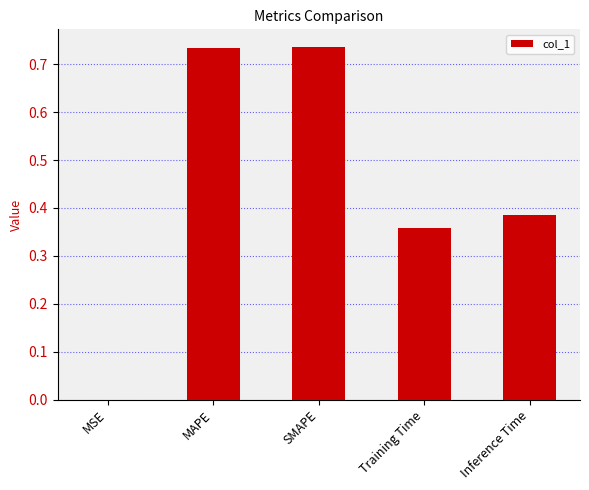

What is the sum of all values?

2.2